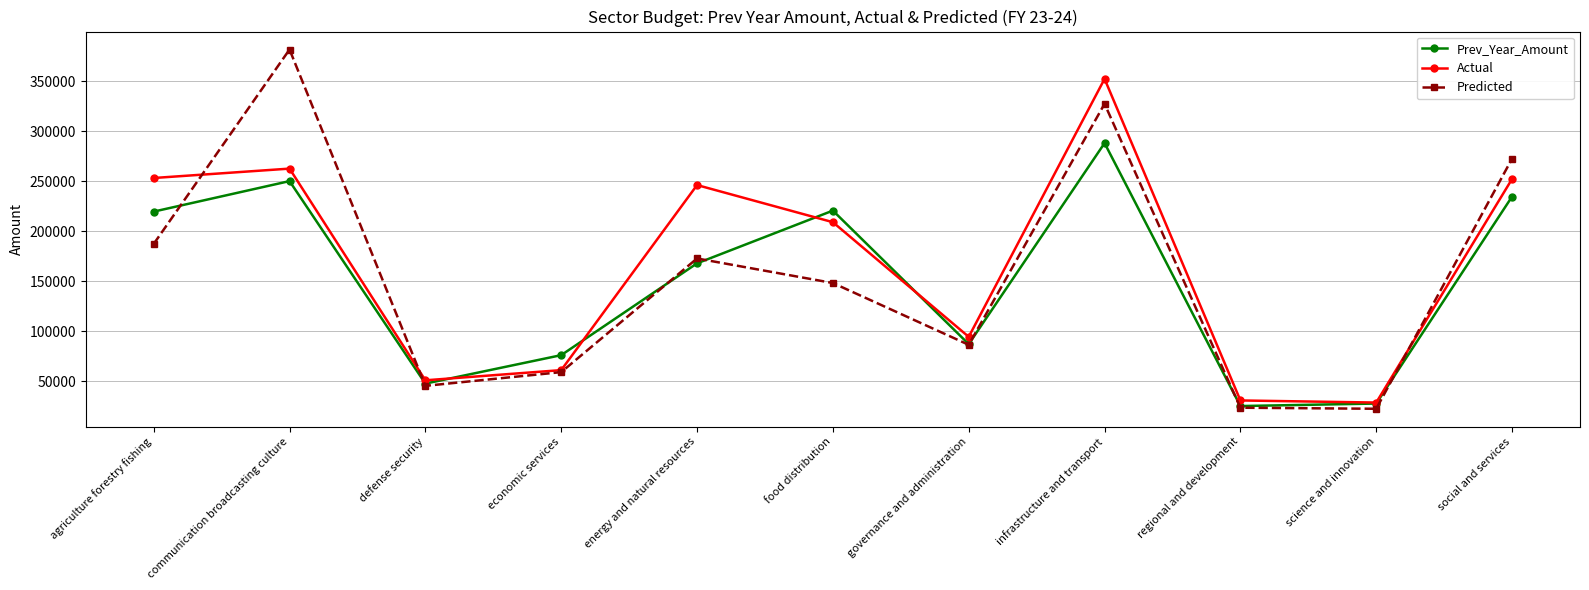

Does the chart have visible grid lines?

Yes